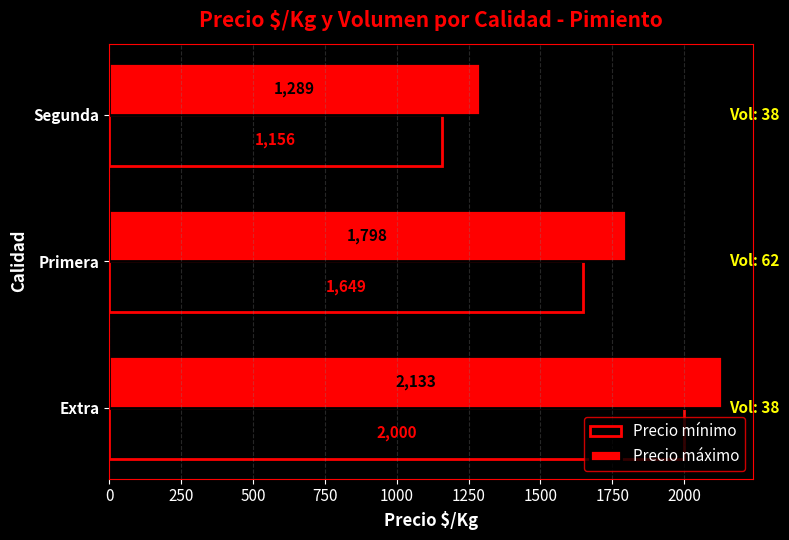

What is the maximum value shown in the chart?

2133